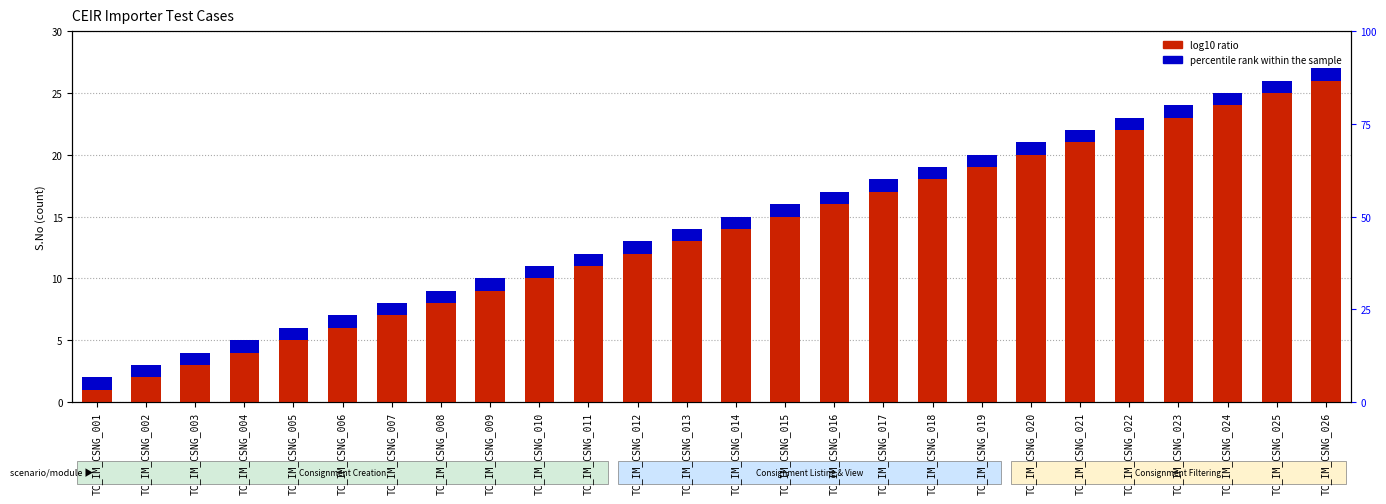

What is the difference between the maximum and minimum values in the log10 ratio series?

25